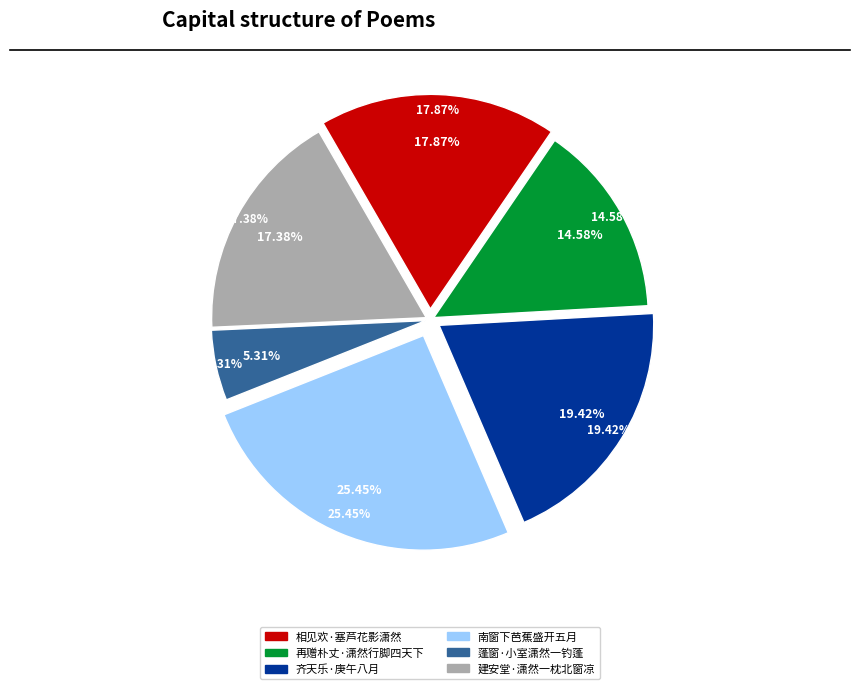

What is the change in value from 再赠朴丈·潇然行脚四天下 to 建安堂·潇然一枕北窗凉?

+58346